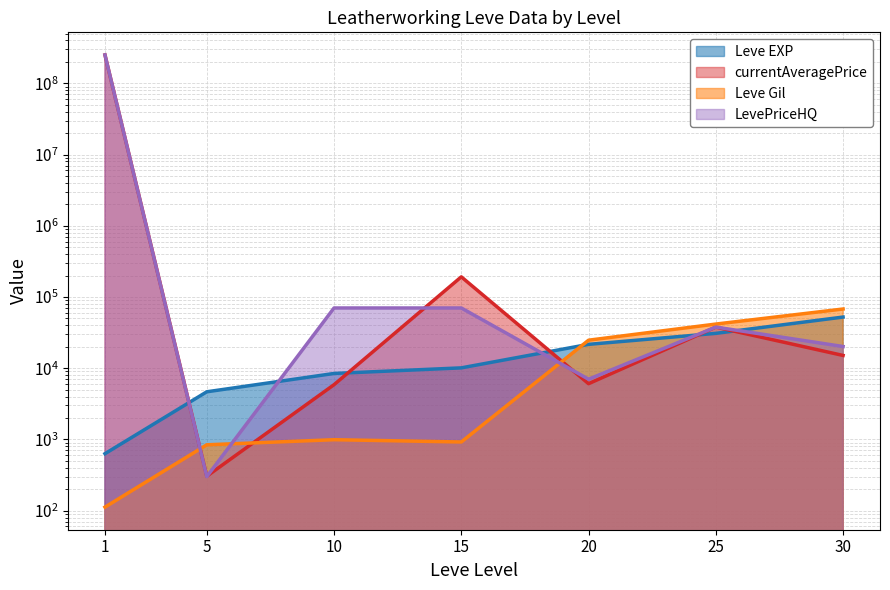

What is the total value across all series at 10?

85290.0